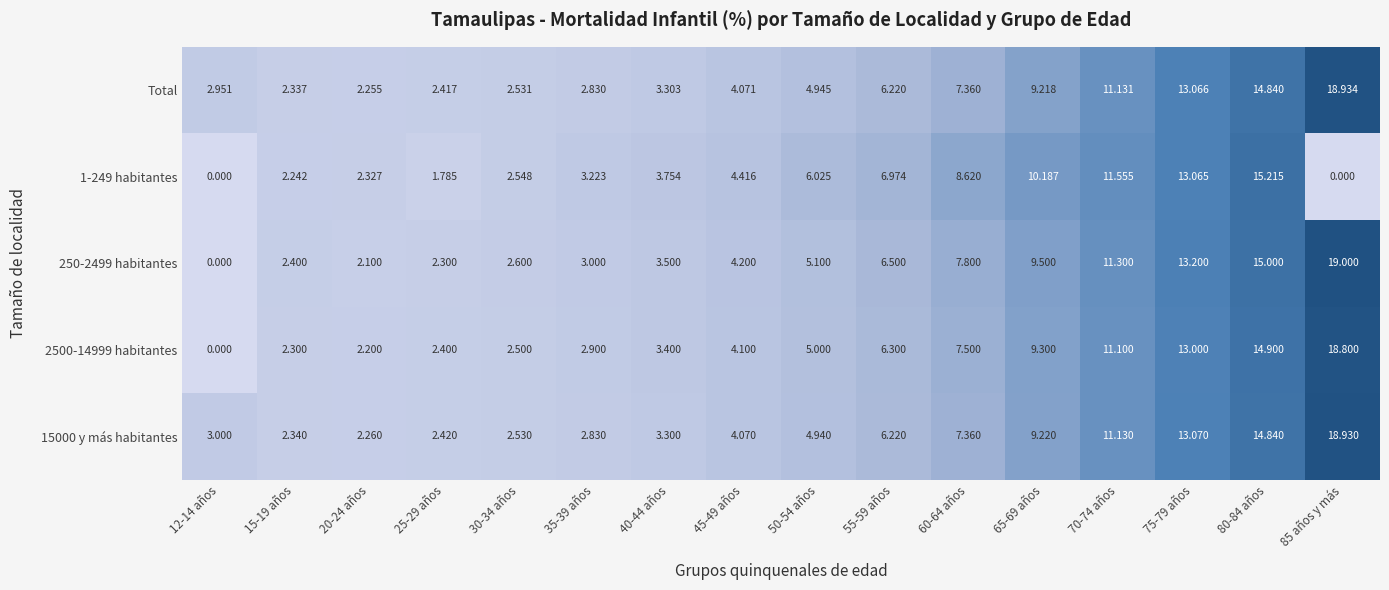

Which series changed the most between 65-69 años and 80-84 años?

Total